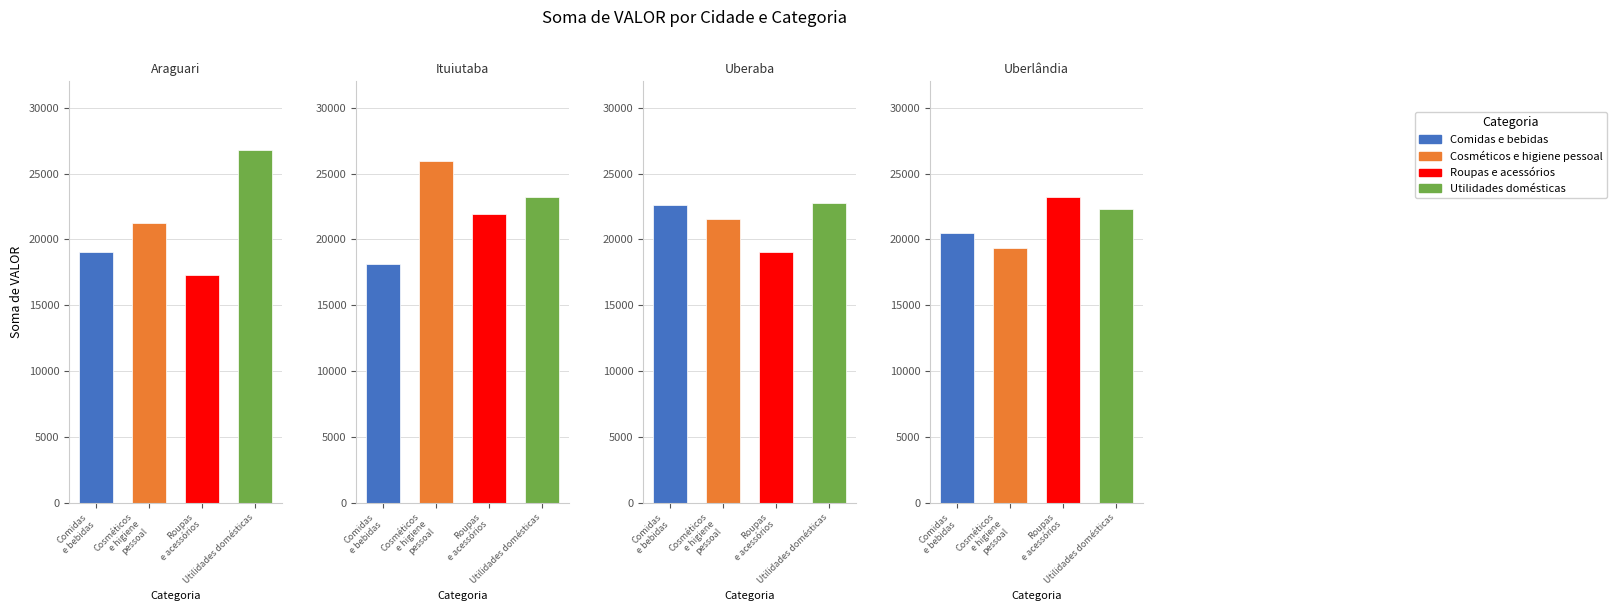

Which label corresponds to the largest value in the chart?

Araguari